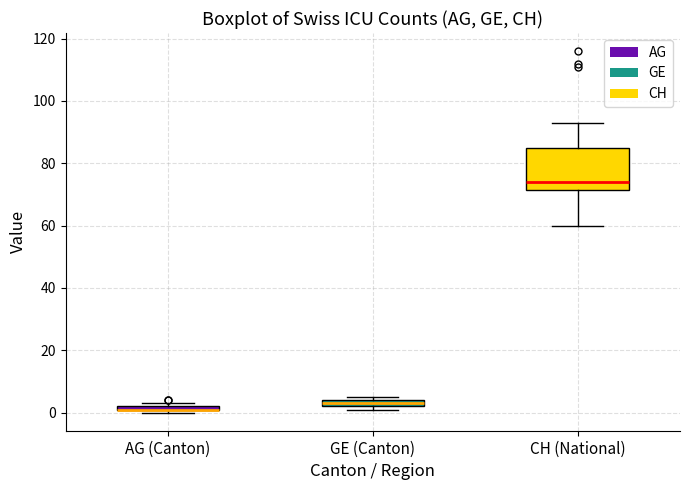

Which box is the tallest, from its lower edge to its upper edge?

CH (National)